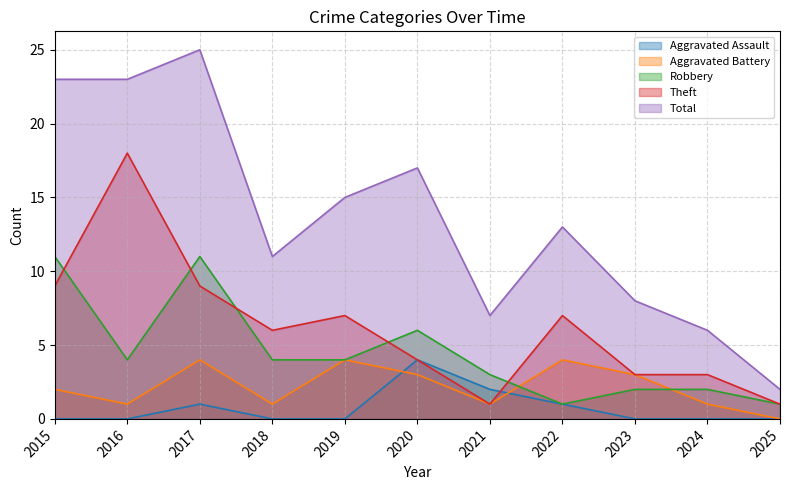

How many series are shown in this chart?

5